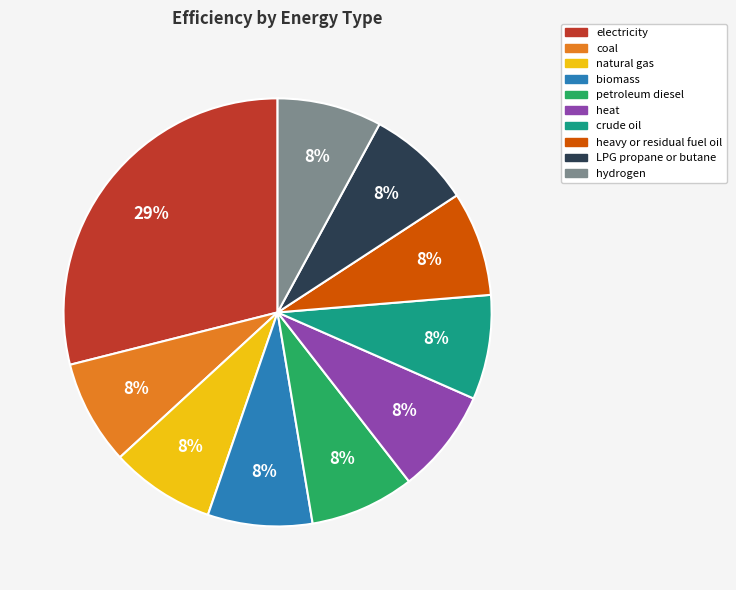

Is the sum of biomass and coal greater than half?

No